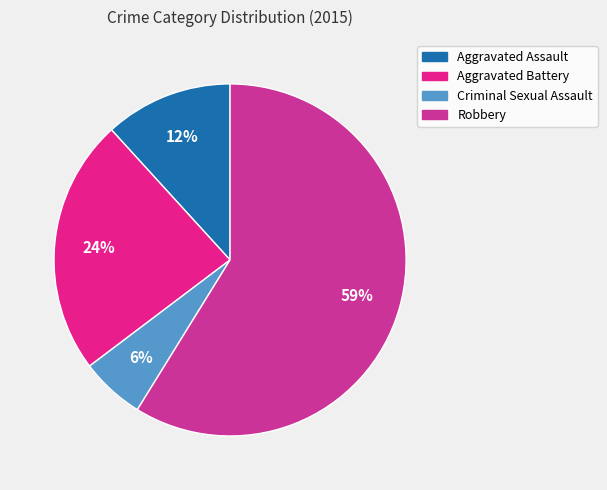

Which has a higher value, Robbery or Aggravated Assault?

Robbery